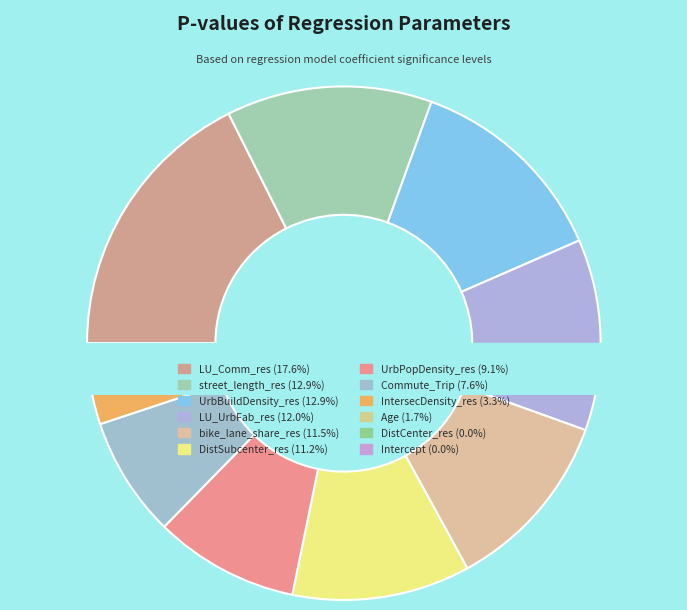

Which category has the smallest portion of the pie?

Intercept